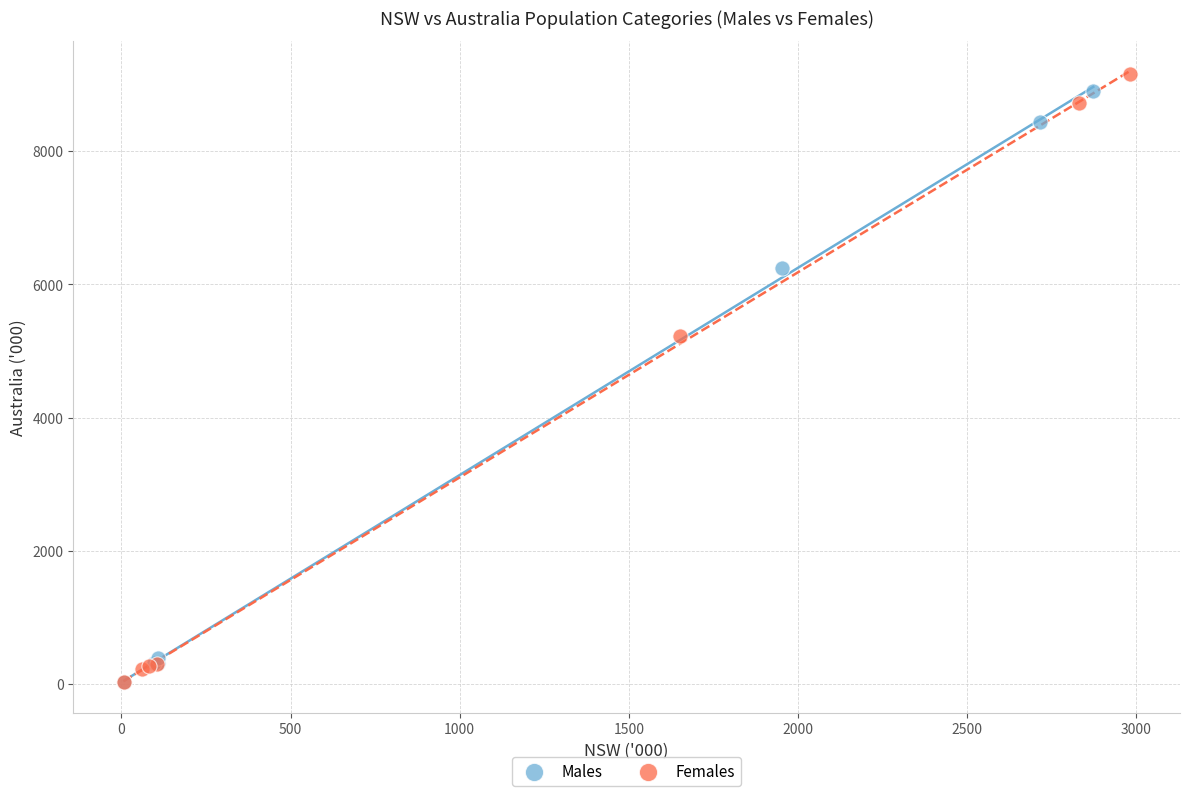

Which series has the widest spread of Y values?

Females